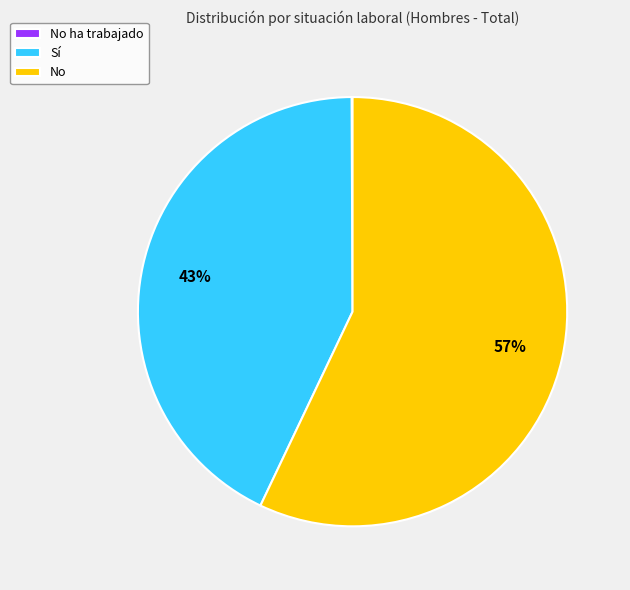

What percentage is the Sí slice, to the nearest percent?

43%